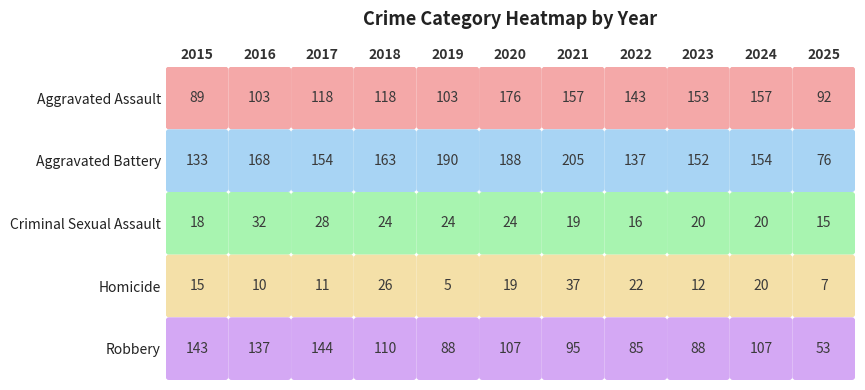

List the series in order of their peak value, lowest first.

Criminal Sexual Assault, Homicide, Robbery, Aggravated Assault, Aggravated Battery